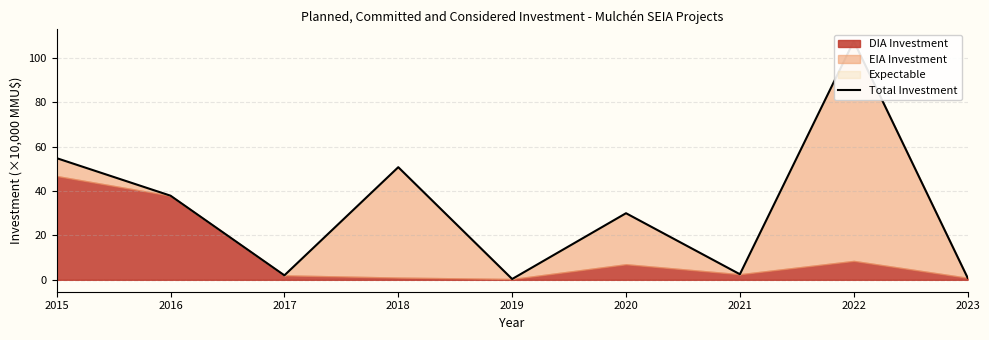

List the labels in order of value, largest first.

2022, 2015, 2018, 2016, 2020, 2021, 2017, 2023, 2019